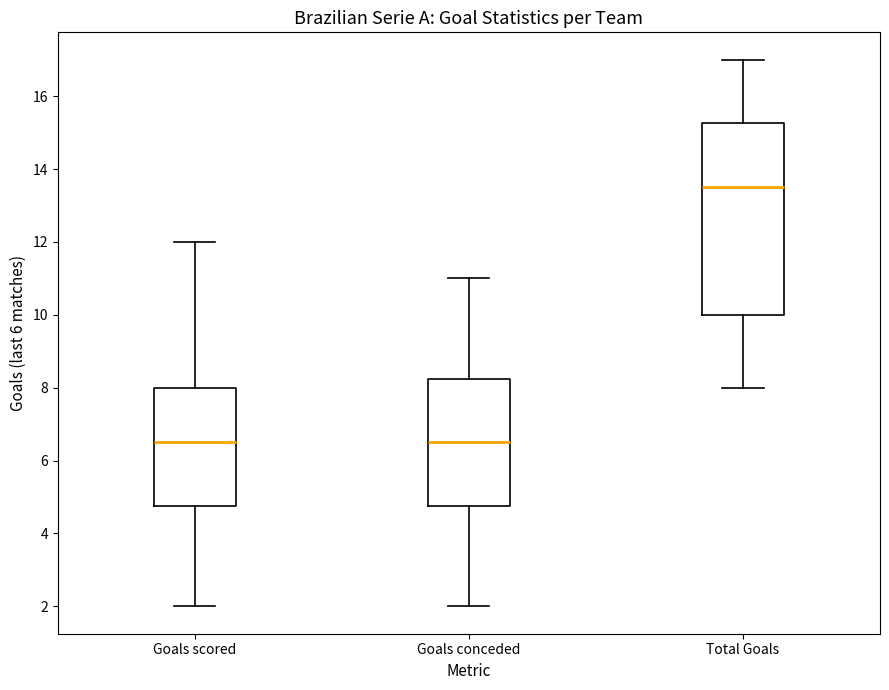

Reading left to right, read every box against the y-axis: the position of its median line, the range the box covers, and the ends of its whiskers. The values are not printed on the chart, so give them approximately, as read against the axis.

Goals scored: median 6.6, box 4.8 to 8.0, whiskers 2.0 to 12.0
Goals conceded: median 6.6, box 4.8 to 8.2, whiskers 2.0 to 11.0
Total Goals: median 13.6, box 10.0 to 15.2, whiskers 8.0 to 17.0